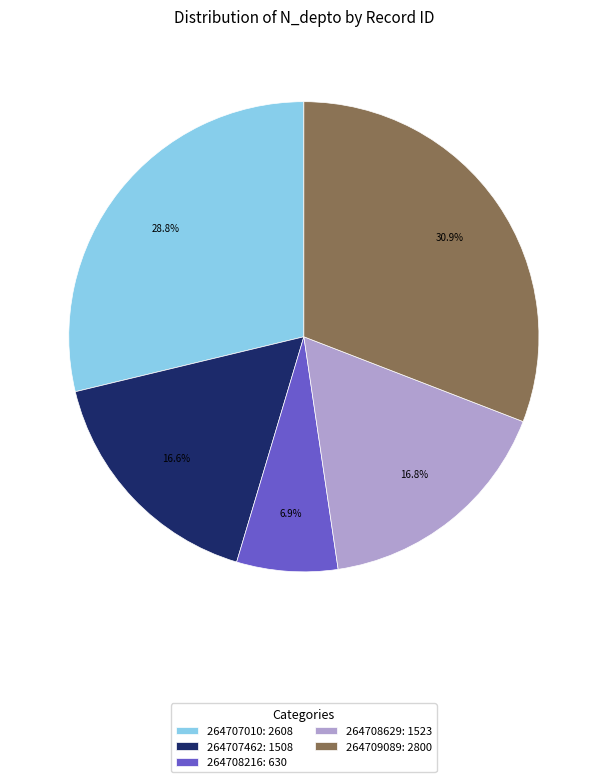

Which has a higher value, 264707462 or 264709089?

264709089